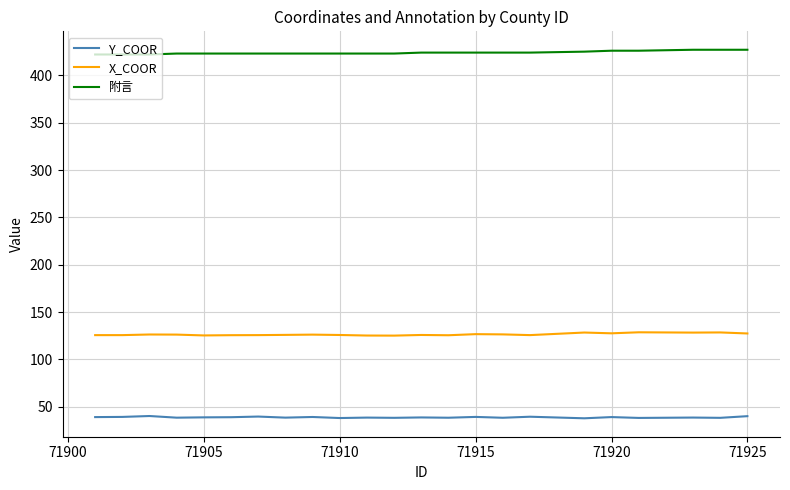

Rank the series by their maximum value, from lowest to highest.

Y_COOR, X_COOR, 附言